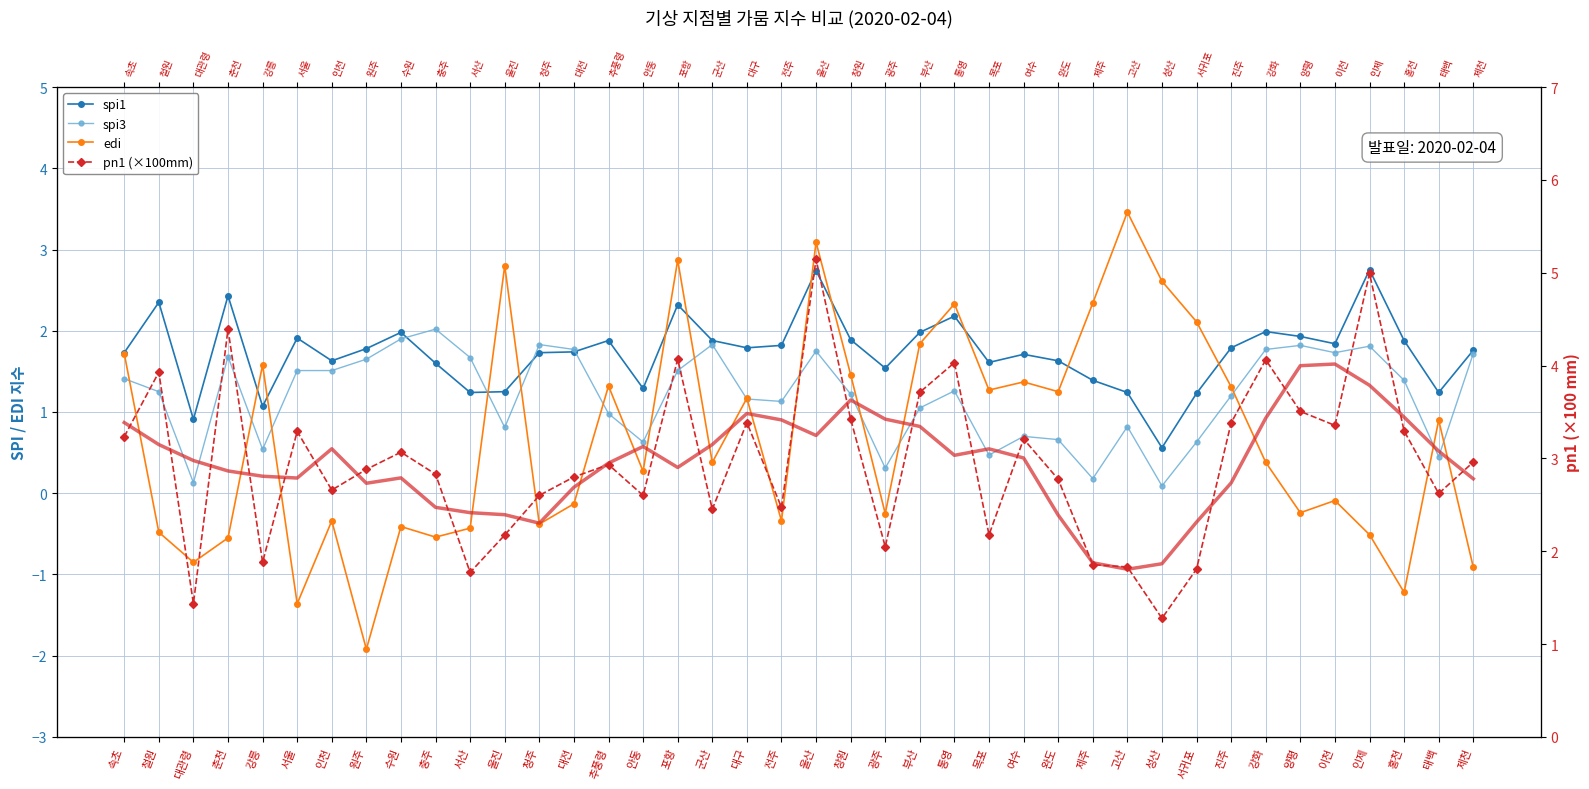

At which category does spi3 reach its first local peak?

춘천